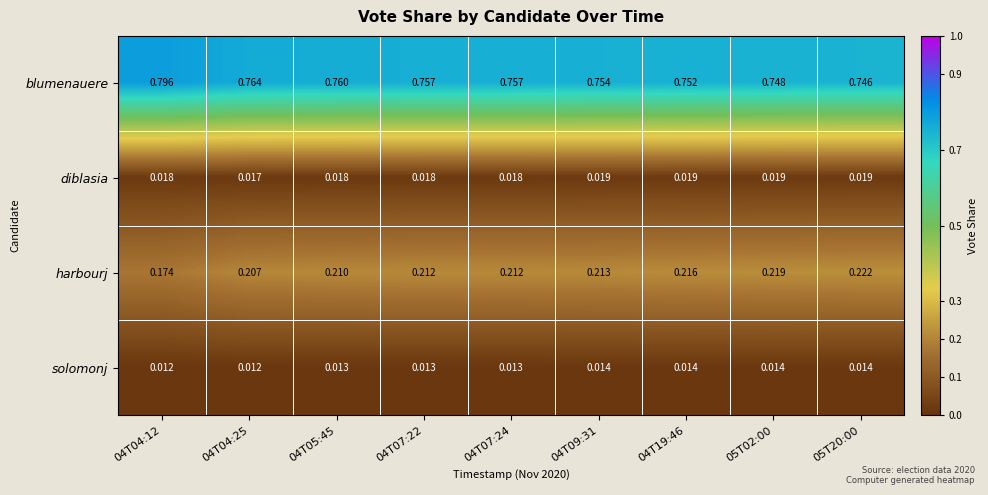

Which series has the widest spread of values?

blumenauere